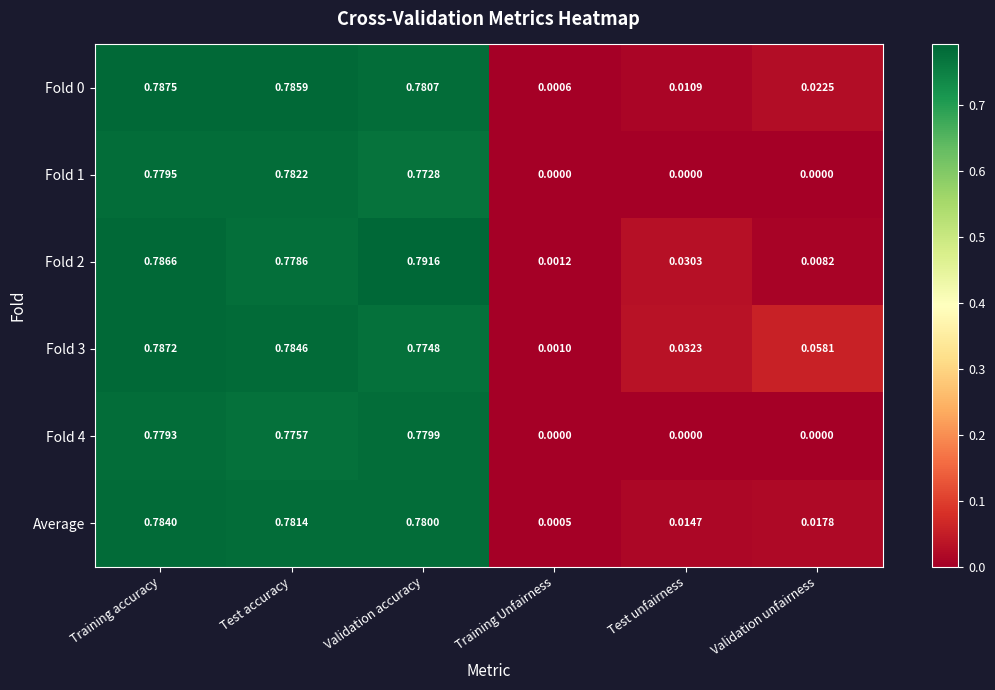

List the labels in order of Fold 2 value, smallest first.

Training Unfairness, Validation unfairness, Test unfairness, Test accuracy, Training accuracy, Validation accuracy